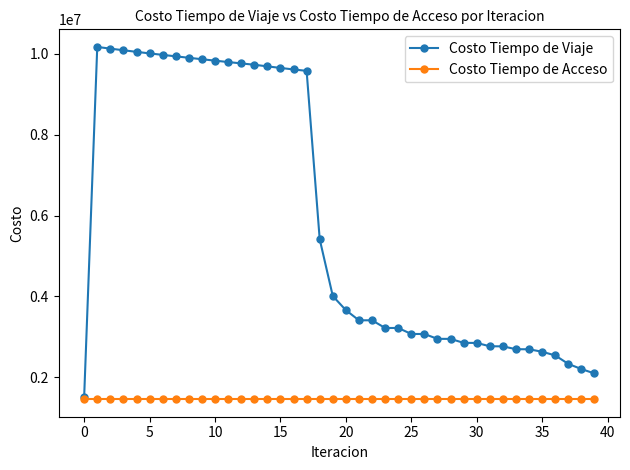

How many values in the Costo Tiempo de Viaje series exceed 3661851?

20